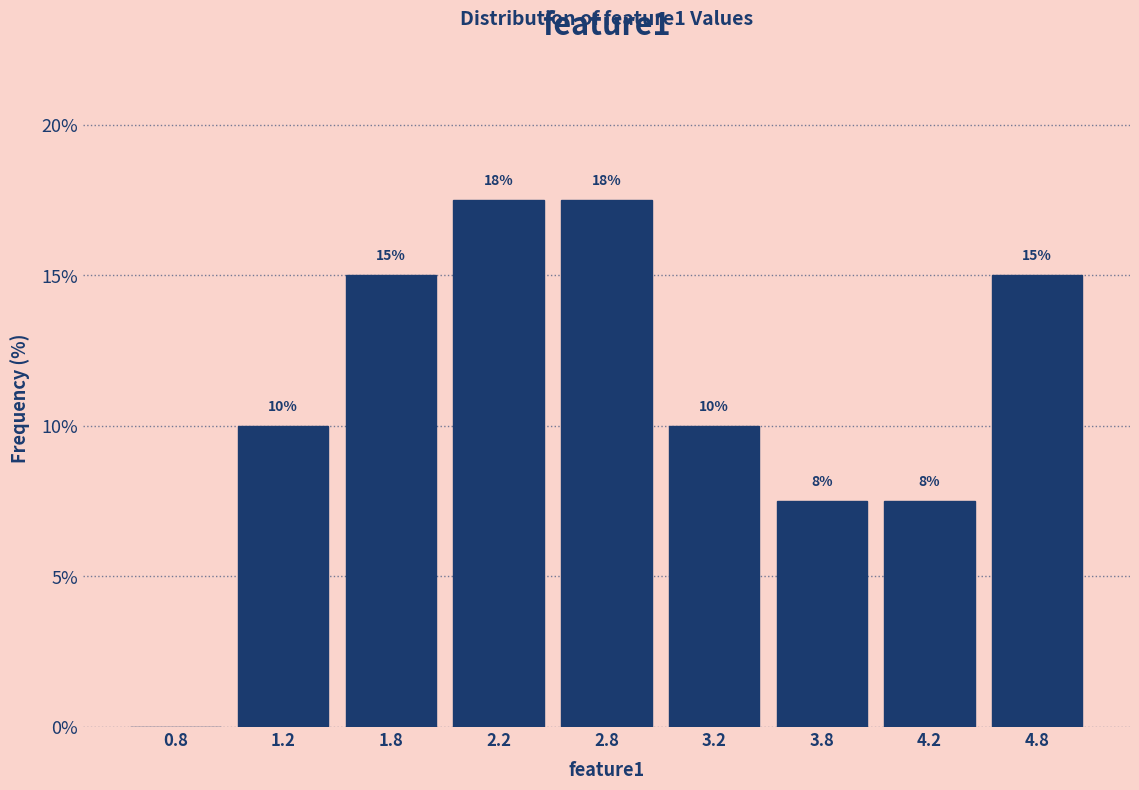

Is it true that the value at 2.2 is 11.4?

False